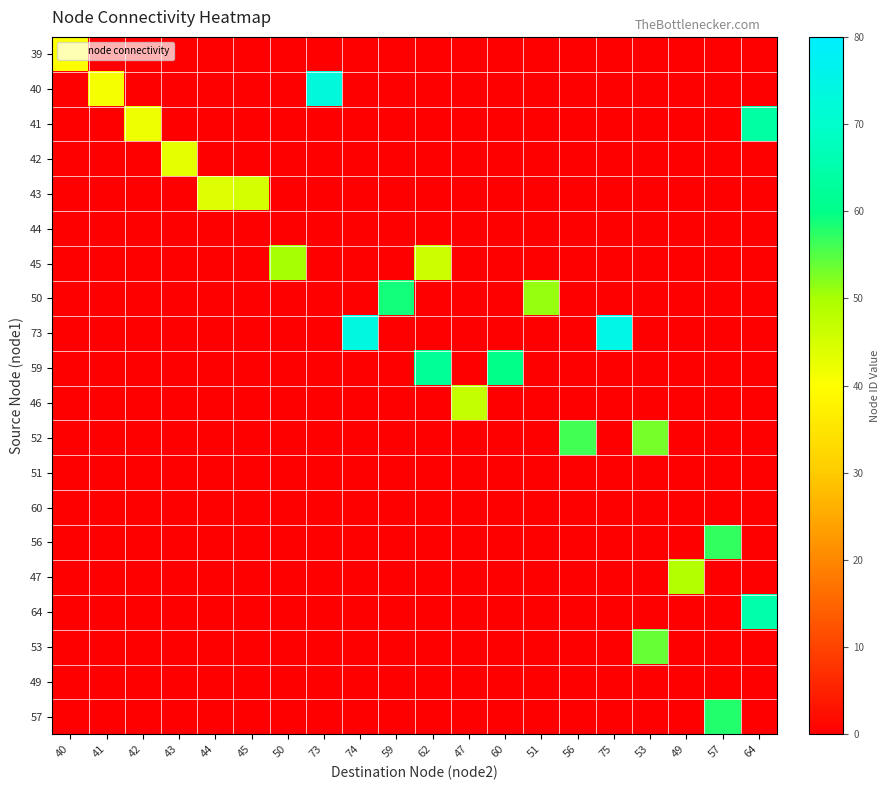

Reading right to left, transcribe all the data shown in this chart.

39: 64=0	57=0	49=0	53=0	75=0	56=0	51=0	60=0	47=0	62=0	59=0	74=0	73=0	50=0	45=0	44=0	43=0	42=0	41=0	40=40
40: 64=0	57=0	49=0	53=0	75=0	56=0	51=0	60=0	47=0	62=0	59=0	74=0	73=73	50=0	45=0	44=0	43=0	42=0	41=41	40=0
41: 64=64	57=0	49=0	53=0	75=0	56=0	51=0	60=0	47=0	62=0	59=0	74=0	73=0	50=0	45=0	44=0	43=0	42=42	41=0	40=0
42: 64=0	57=0	49=0	53=0	75=0	56=0	51=0	60=0	47=0	62=0	59=0	74=0	73=0	50=0	45=0	44=0	43=43	42=0	41=0	40=0
43: 64=0	57=0	49=0	53=0	75=0	56=0	51=0	60=0	47=0	62=0	59=0	74=0	73=0	50=0	45=45	44=44	43=0	42=0	41=0	40=0
44: 64=0	57=0	49=0	53=0	75=0	56=0	51=0	60=0	47=0	62=0	59=0	74=0	73=0	50=0	45=0	44=0	43=0	42=0	41=0	40=0
45: 64=0	57=0	49=0	53=0	75=0	56=0	51=0	60=0	47=0	62=46	59=0	74=0	73=0	50=50	45=0	44=0	43=0	42=0	41=0	40=0
50: 64=0	57=0	49=0	53=0	75=0	56=0	51=51	60=0	47=0	62=0	59=59	74=0	73=0	50=0	45=0	44=0	43=0	42=0	41=0	40=0
73: 64=0	57=0	49=0	53=0	75=75	56=0	51=0	60=0	47=0	62=0	59=0	74=74	73=0	50=0	45=0	44=0	43=0	42=0	41=0	40=0
59: 64=0	57=0	49=0	53=0	75=0	56=0	51=0	60=60	47=0	62=62	59=0	74=0	73=0	50=0	45=0	44=0	43=0	42=0	41=0	40=0
46: 64=0	57=0	49=0	53=0	75=0	56=0	51=0	60=0	47=47	62=0	59=0	74=0	73=0	50=0	45=0	44=0	43=0	42=0	41=0	40=0
52: 64=0	57=0	49=0	53=53	75=0	56=56	51=0	60=0	47=0	62=0	59=0	74=0	73=0	50=0	45=0	44=0	43=0	42=0	41=0	40=0
51: 64=0	57=0	49=0	53=0	75=0	56=0	51=0	60=0	47=0	62=0	59=0	74=0	73=0	50=0	45=0	44=0	43=0	42=0	41=0	40=0
60: 64=0	57=0	49=0	53=0	75=0	56=0	51=0	60=0	47=0	62=0	59=0	74=0	73=0	50=0	45=0	44=0	43=0	42=0	41=0	40=0
56: 64=0	57=57	49=0	53=0	75=0	56=0	51=0	60=0	47=0	62=0	59=0	74=0	73=0	50=0	45=0	44=0	43=0	42=0	41=0	40=0
47: 64=0	57=0	49=49	53=0	75=0	56=0	51=0	60=0	47=0	62=0	59=0	74=0	73=0	50=0	45=0	44=0	43=0	42=0	41=0	40=0
64: 64=65	57=0	49=0	53=0	75=0	56=0	51=0	60=0	47=0	62=0	59=0	74=0	73=0	50=0	45=0	44=0	43=0	42=0	41=0	40=0
53: 64=0	57=0	49=0	53=54	75=0	56=0	51=0	60=0	47=0	62=0	59=0	74=0	73=0	50=0	45=0	44=0	43=0	42=0	41=0	40=0
49: 64=0	57=0	49=0	53=0	75=0	56=0	51=0	60=0	47=0	62=0	59=0	74=0	73=0	50=0	45=0	44=0	43=0	42=0	41=0	40=0
57: 64=0	57=58	49=0	53=0	75=0	56=0	51=0	60=0	47=0	62=0	59=0	74=0	73=0	50=0	45=0	44=0	43=0	42=0	41=0	40=0